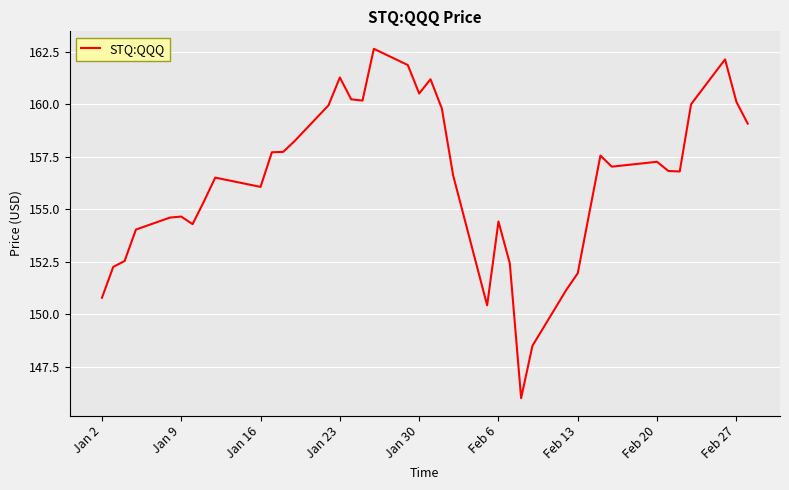

What is the maximum value shown in the chart?

162.6